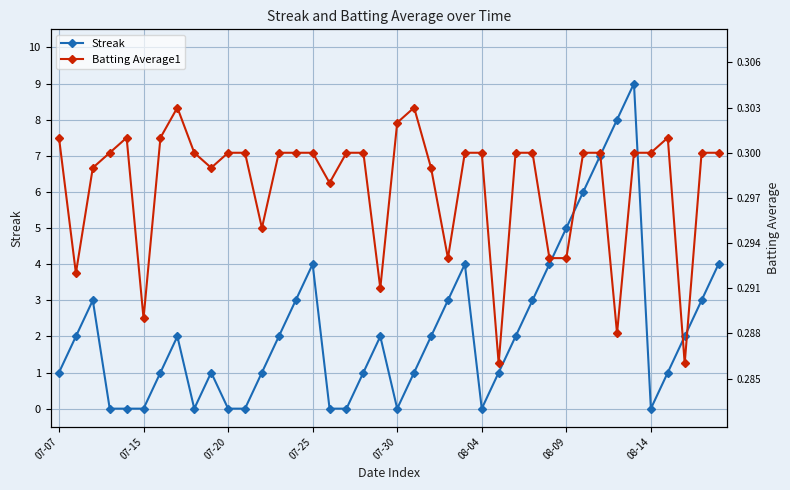

In Batting Average1, how many points are lower than both neighbors (excluding endpoints)?

10